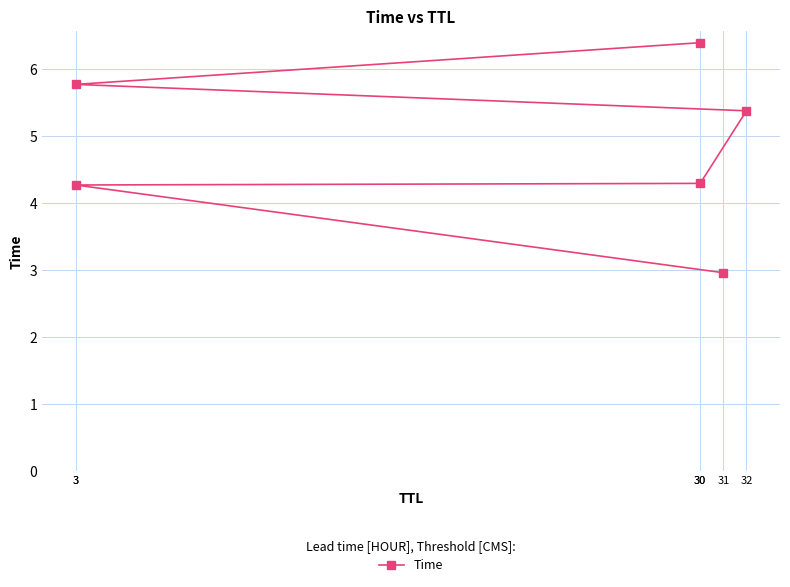

How many data points are less than 5?

3